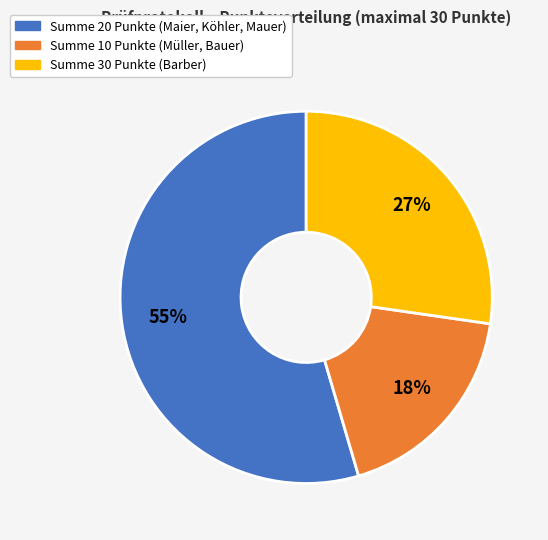

To the nearest percent, what is the average slice percentage?

33%